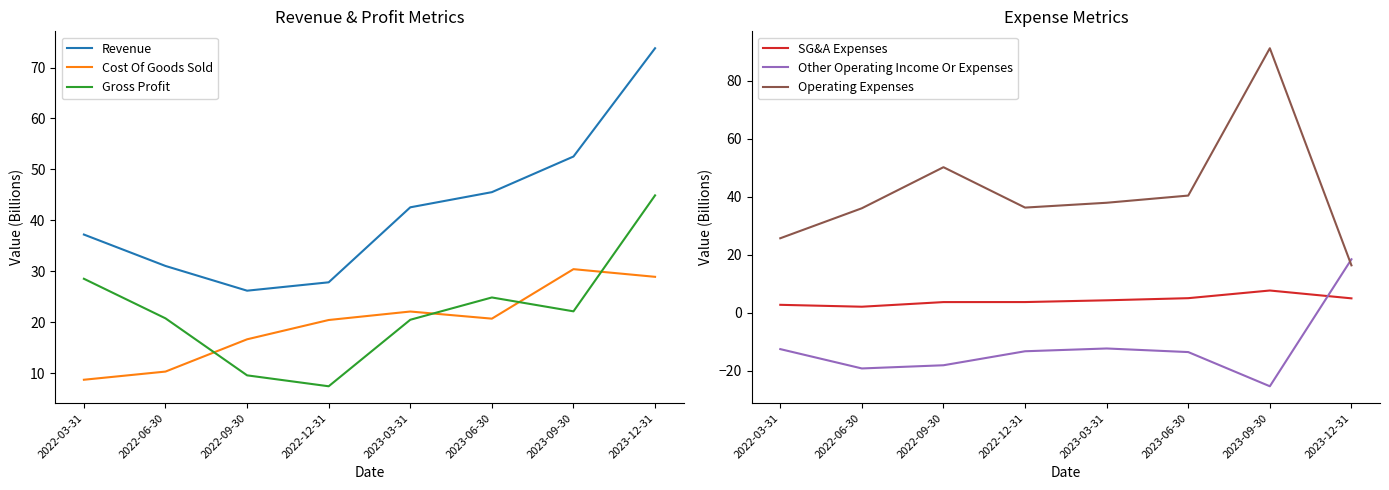

At how many categories does at least one series exceed 43?

4